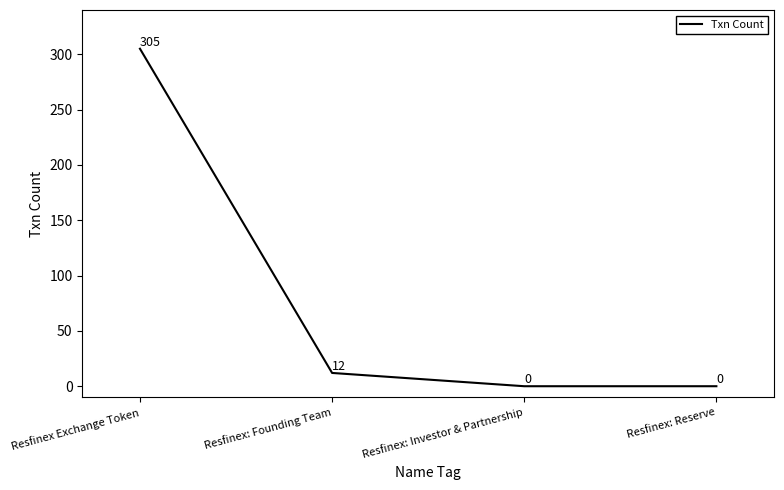

Between Resfinex: Investor & Partnership and Resfinex Exchange Token, which is larger?

Resfinex Exchange Token